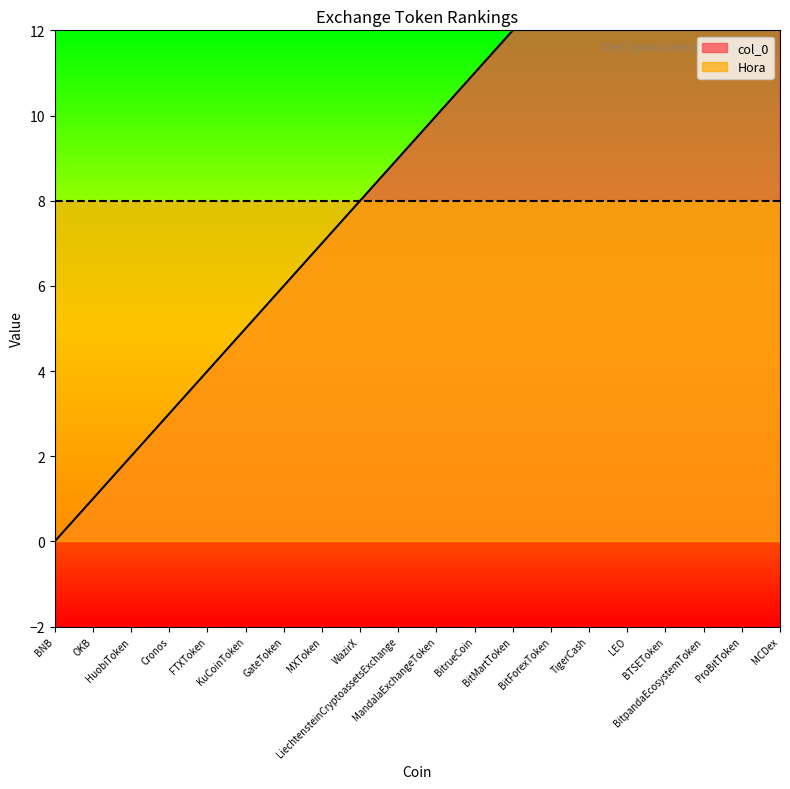

What is the difference between the values at TigerCash and ProBitToken?

4